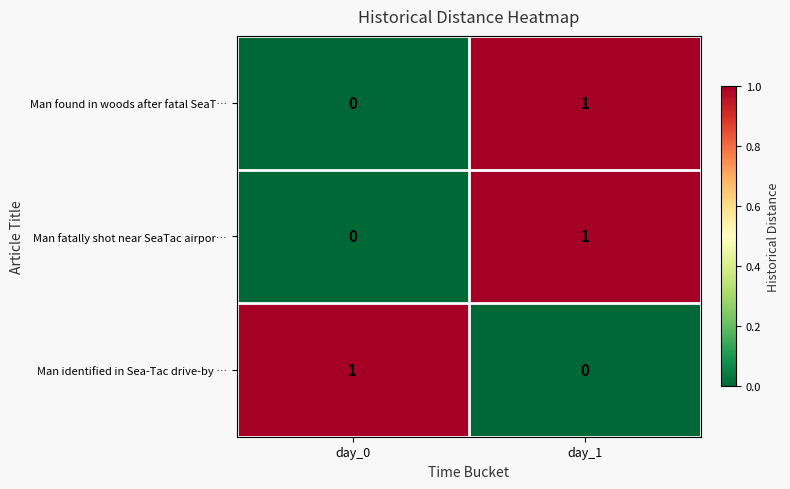

Count the number of categories in the chart.

2